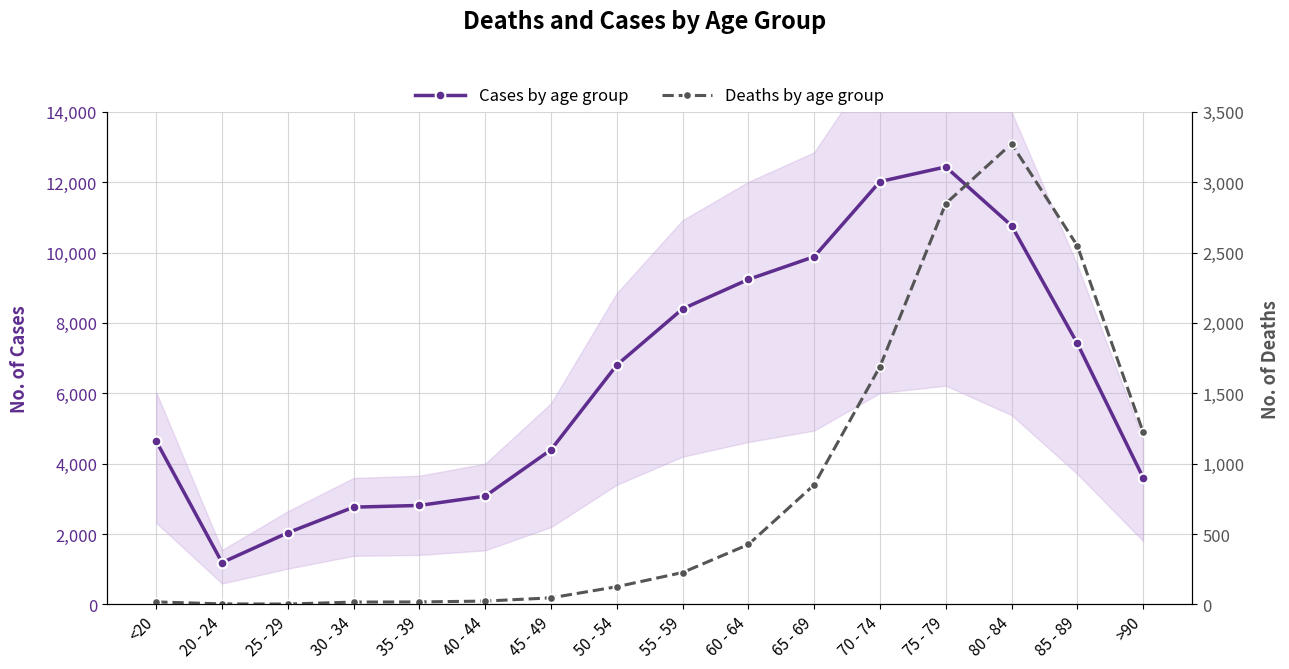

Reading left to right, transcribe all the data shown in this chart.

Cases by age group: 4641	1191	2038	2765	2814	3078	4396	6803	8400	9236	9883	12018	12434	10764	7417	3604
Deaths by age group: 18	4	3	17	18	24	47	126	227	426	850	1690	2848	3273	2548	1224